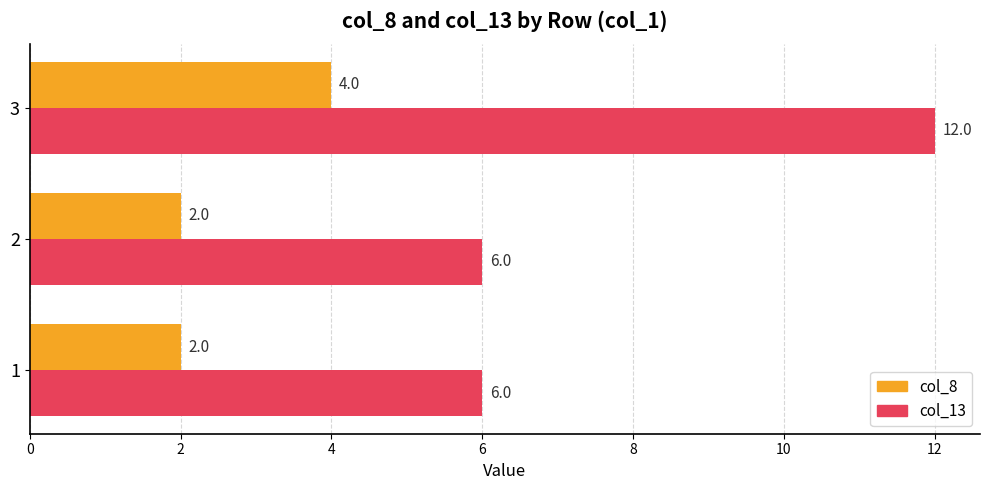

What is the lowest value of the col_8 series?

2